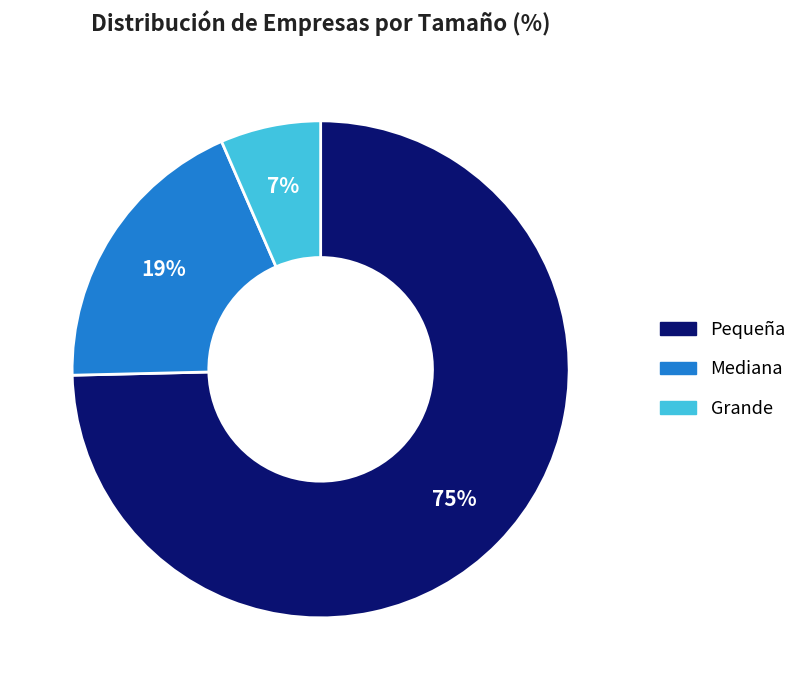

To the nearest percent, what is the average slice percentage?

33%